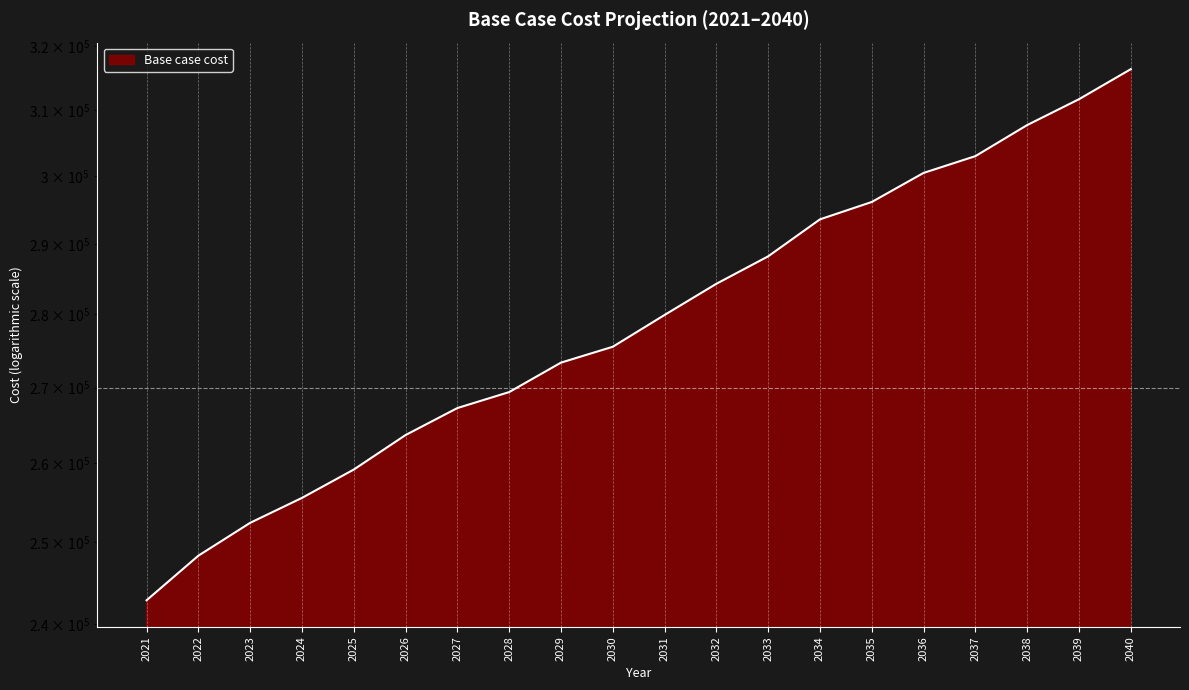

Which has a higher value, 2039 or 2038?

2039